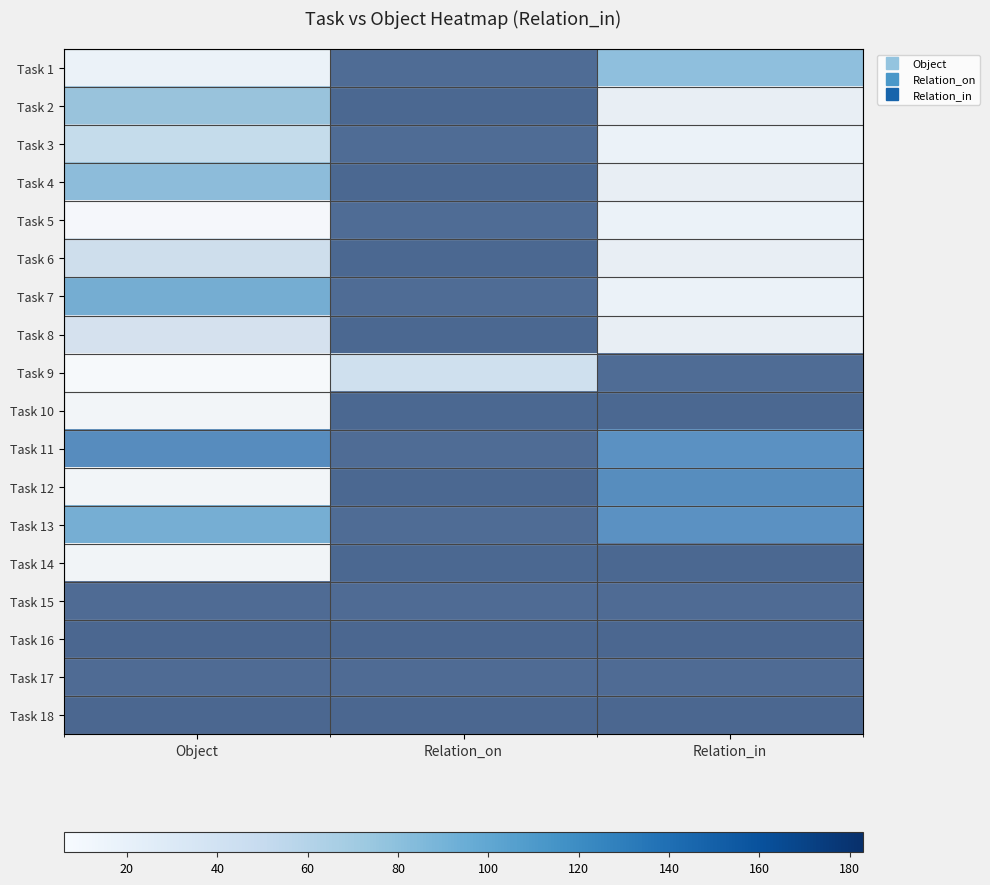

What is the smallest value displayed?

6